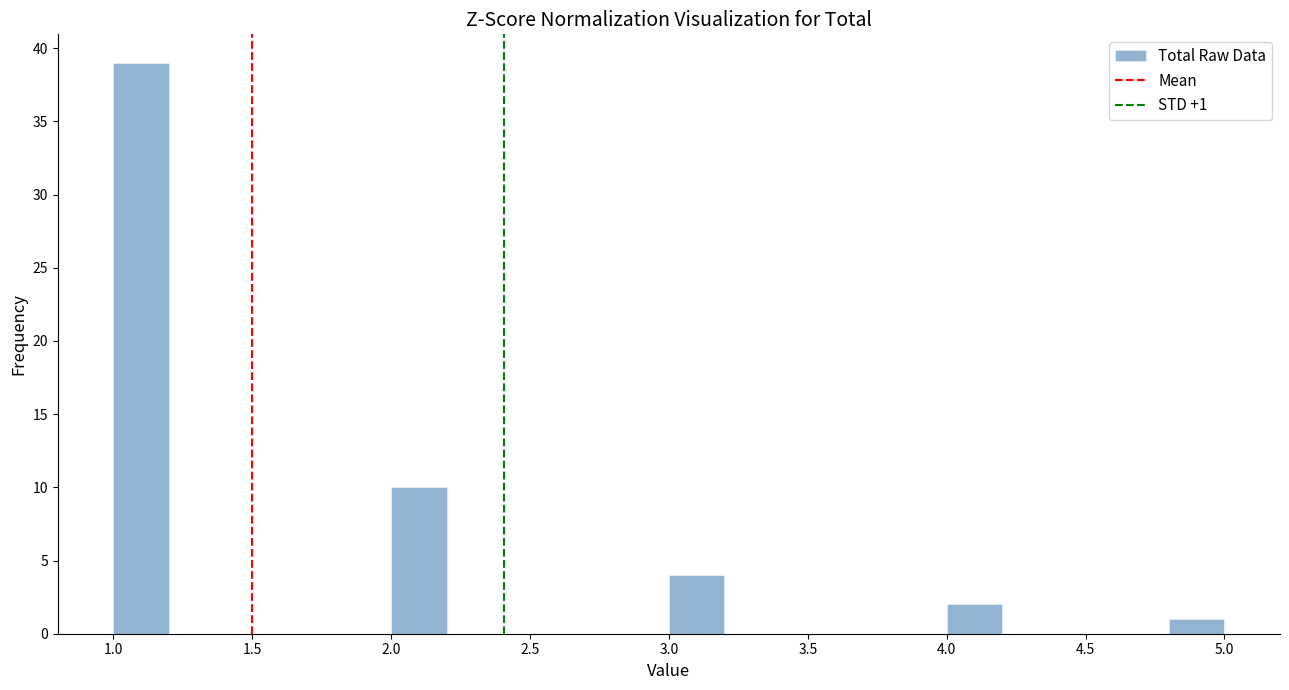

Over which range of the x-axis is the bar tallest?

1.0 to 1.2